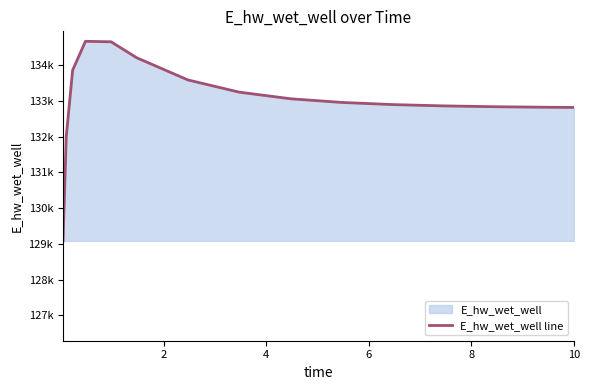

Does the chart have visible grid lines?

No